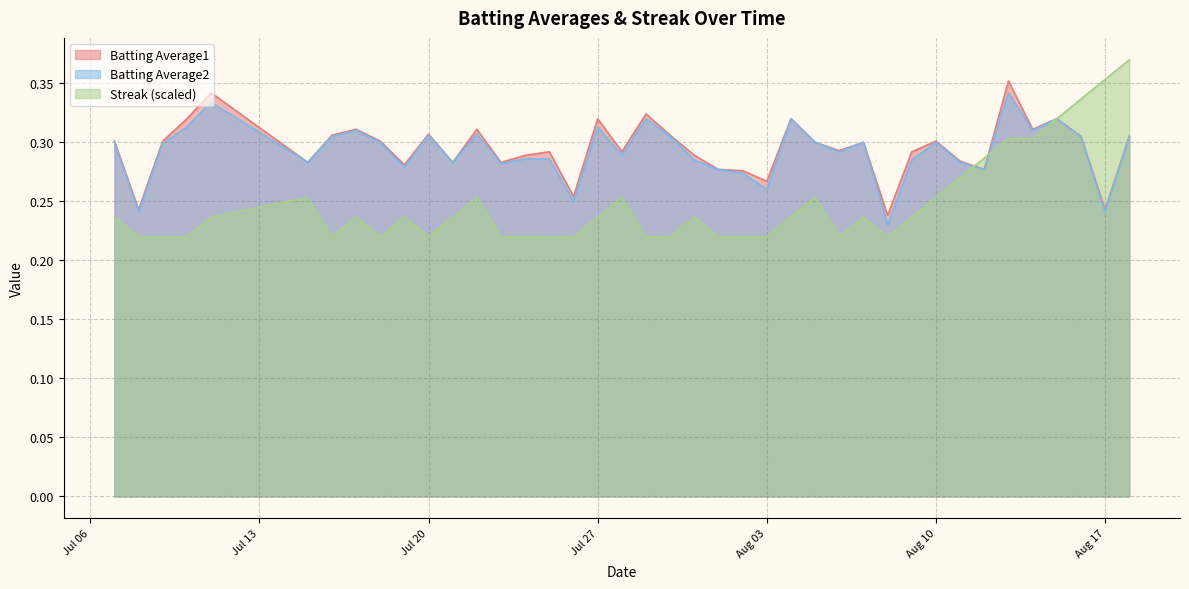

Rank the series at 2010-08-05 from lowest to highest value.

Streak, Batting Average1, Batting Average2